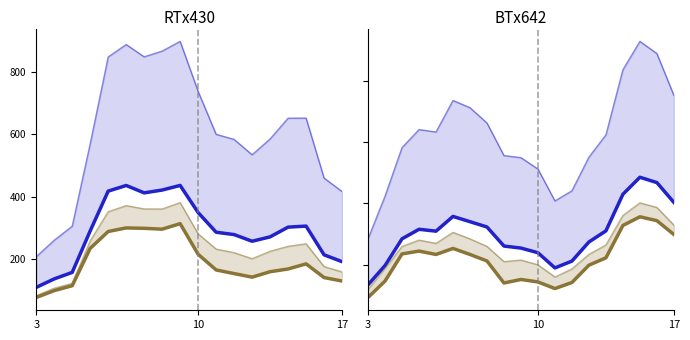

Does the chart display data point markers on the line(s)?

No